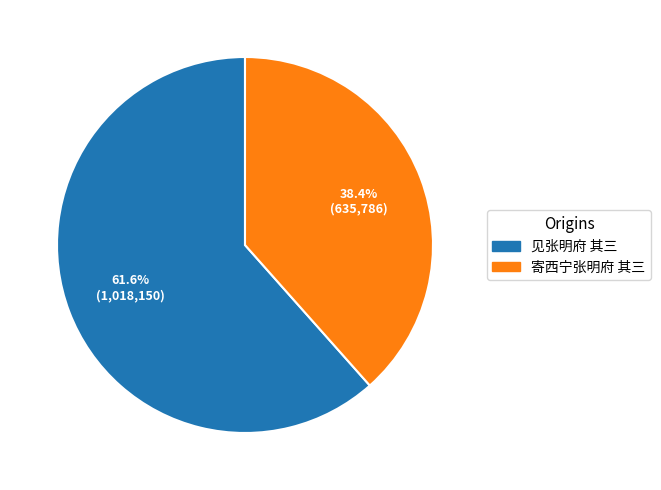

To the nearest percent, what percentage of the pie is 寄西宁张明府 其三?

38%